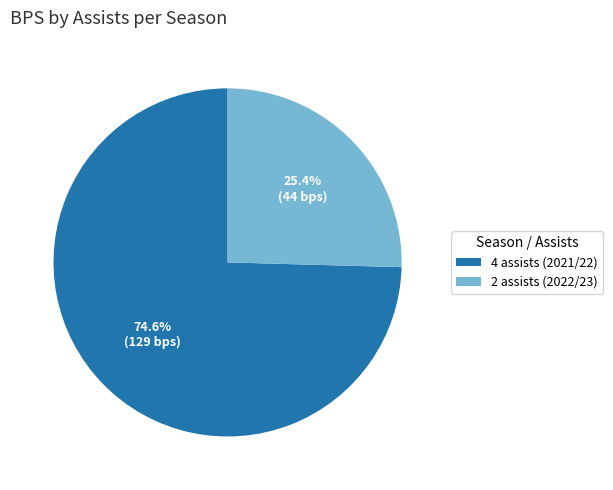

Does any single category account for the majority?

Yes